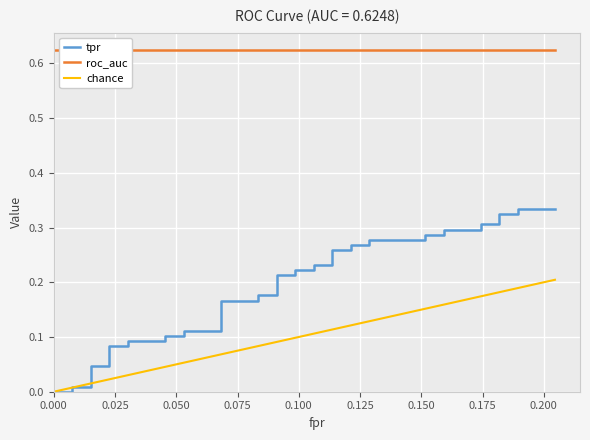

True or false: fpr and roc_auc intersect in this chart.

False